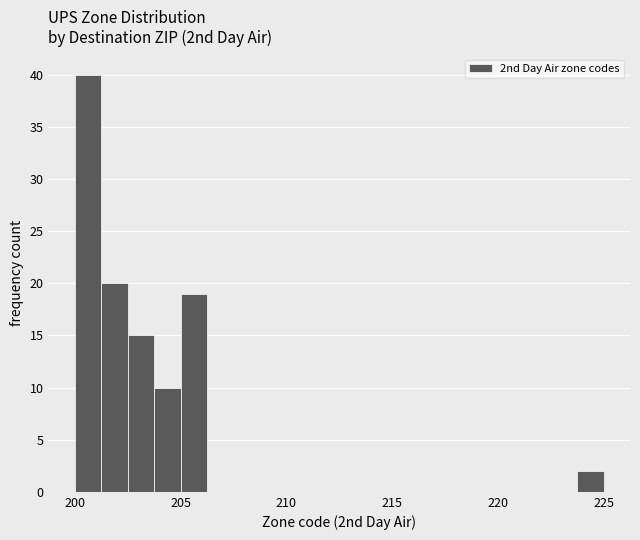

Around what value on the x-axis is the tallest bar? Give the approximate position of its centre, as read against the axis.

200.5